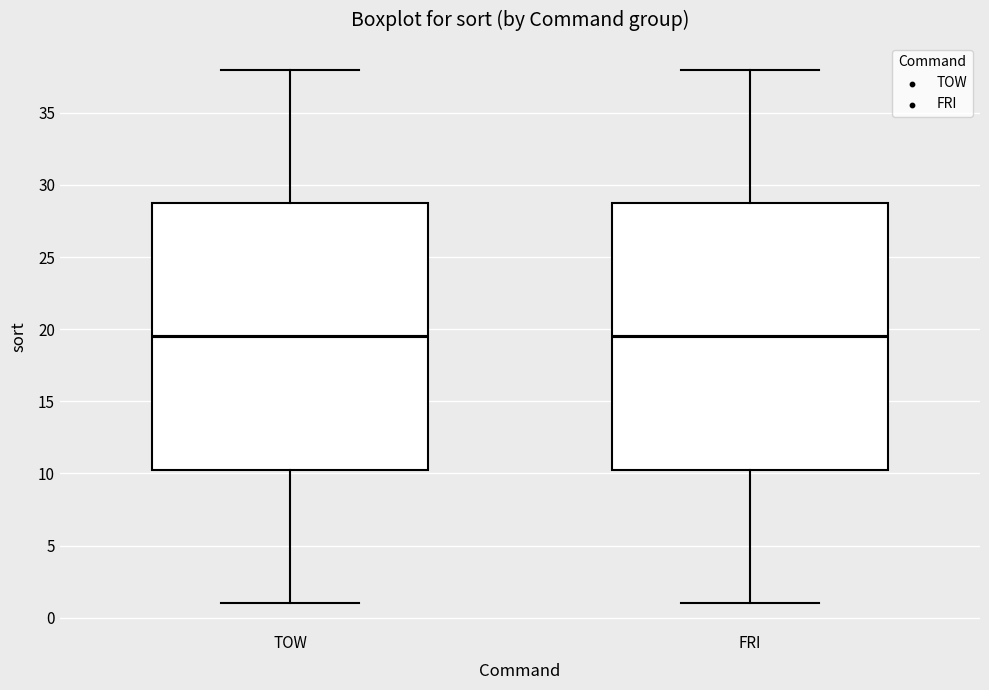

Reading left to right, read every box against the y-axis: the position of its median line, the range the box covers, and the ends of its whiskers. The values are not printed on the chart, so give them approximately, as read against the axis.

TOW: median 19.5, box 10.5 to 29.0, whiskers 1.0 to 38.0
FRI: median 19.5, box 10.5 to 29.0, whiskers 1.0 to 38.0